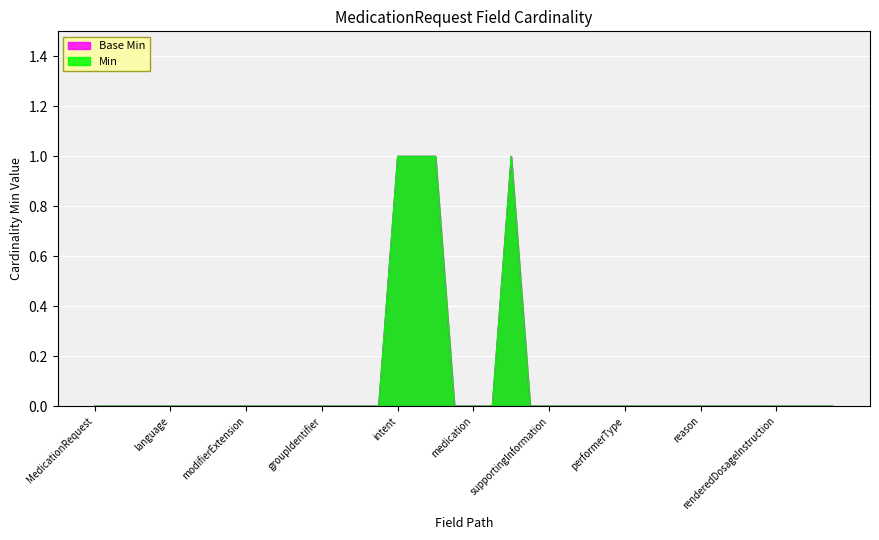

What is the greatest value displayed?

1